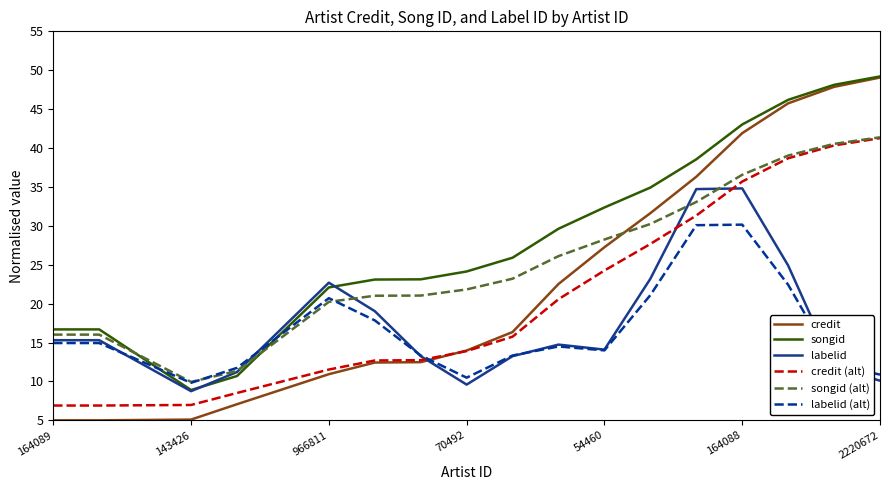

Which series has the largest total across all categories?

songid